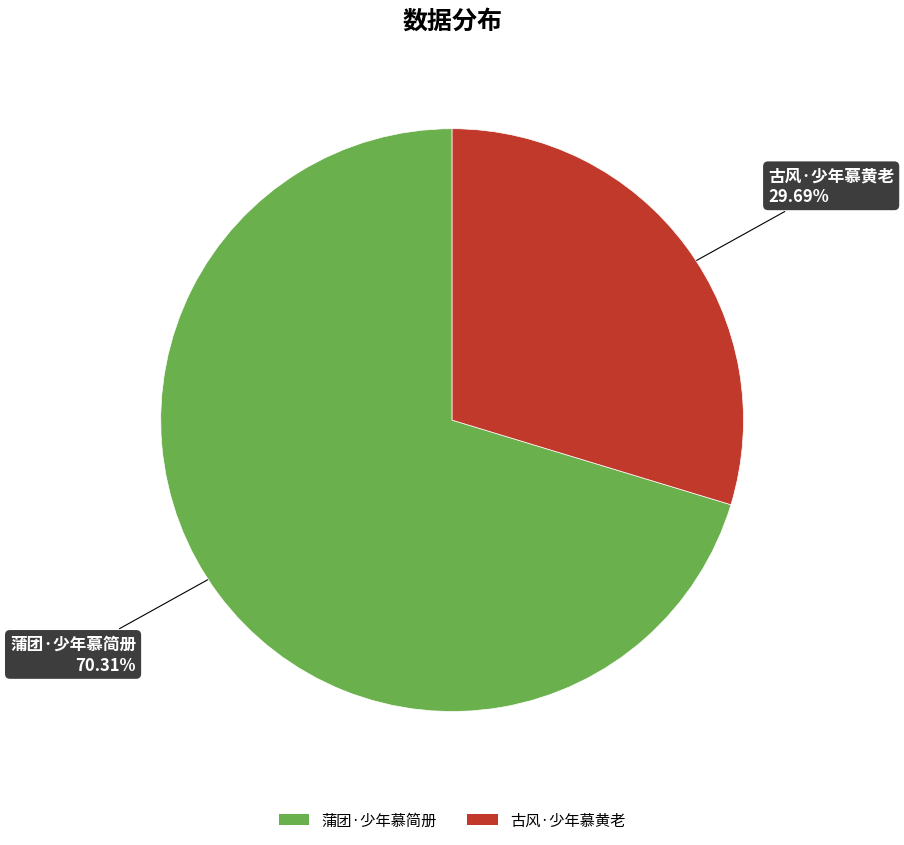

The 古风·少年慕黄老 slice represents 30% of the pie. True or false?

True